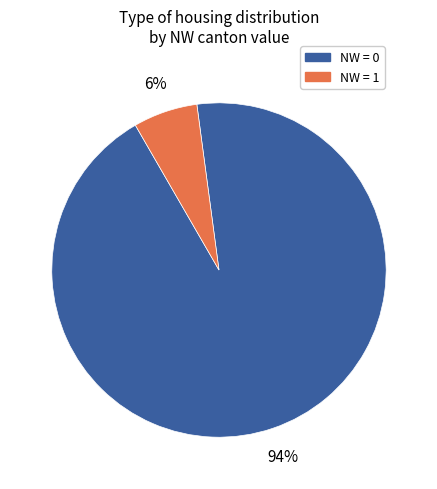

To the nearest percent, what is the average slice percentage?

50%